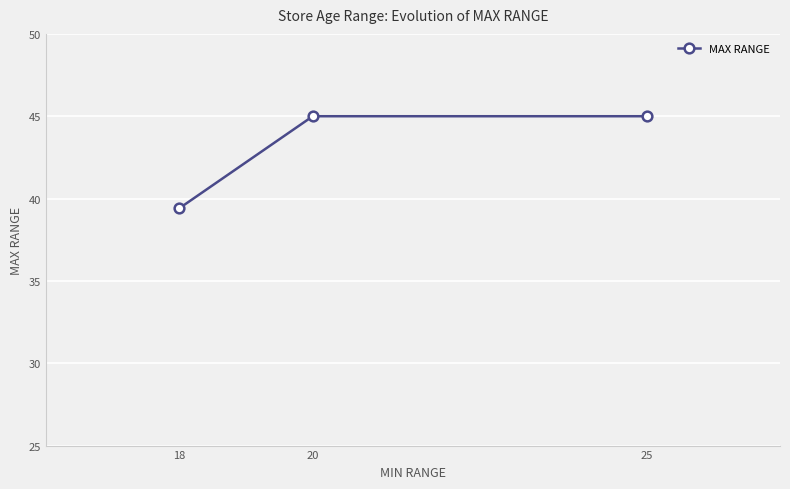

Is it true that the value at 18 is 15.5?

False